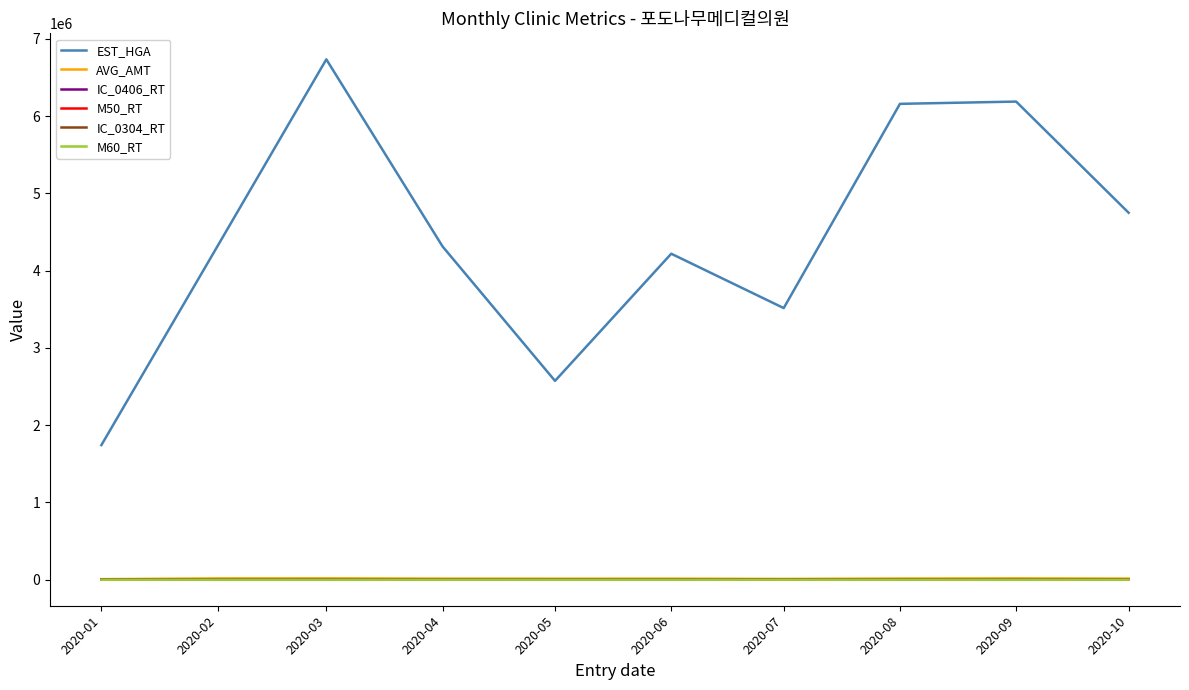

Which series has the largest total across all categories?

EST_HGA